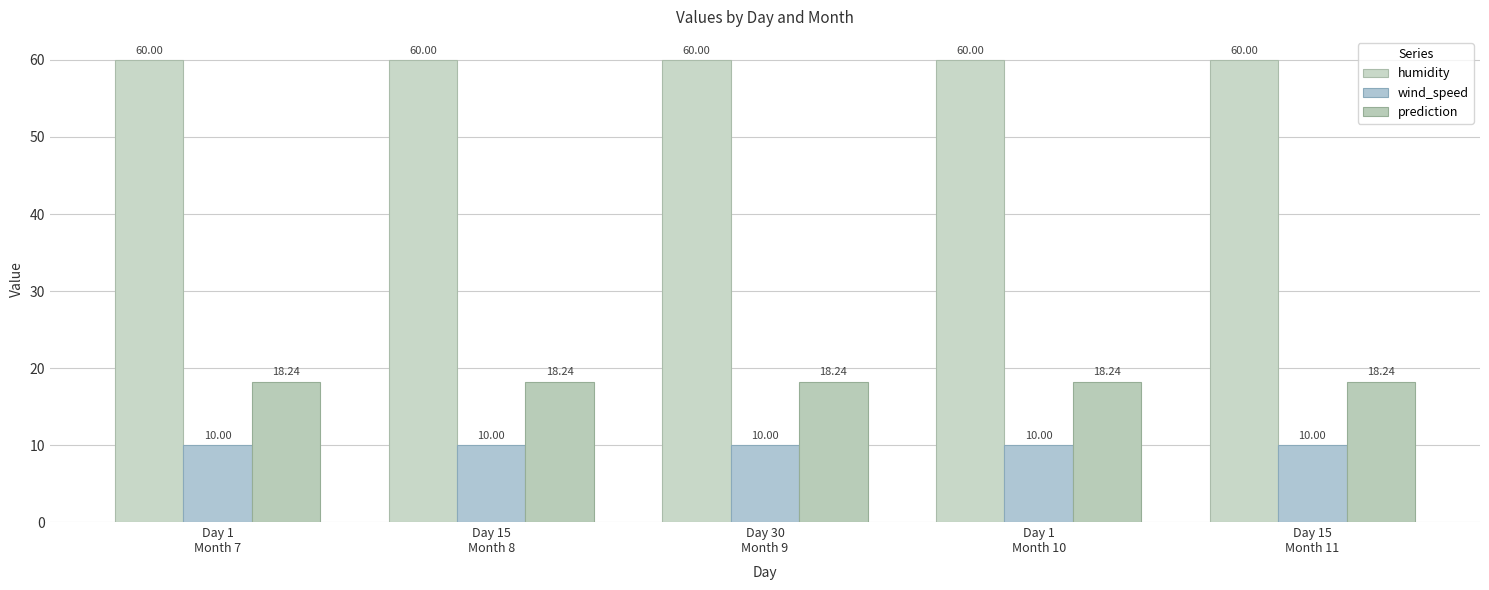

Are the bars horizontal?

No